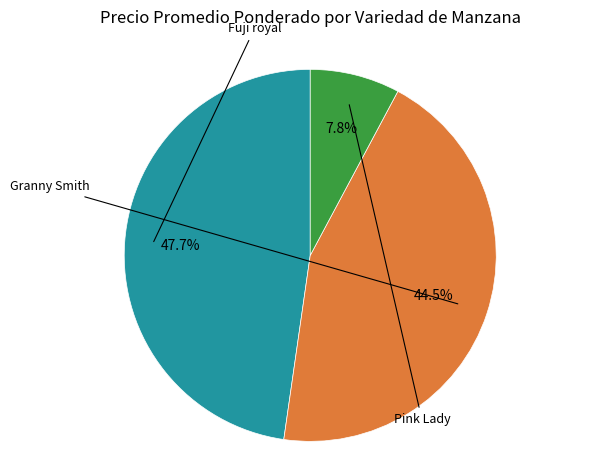

Is there any slice that represents more than half of the pie?

No